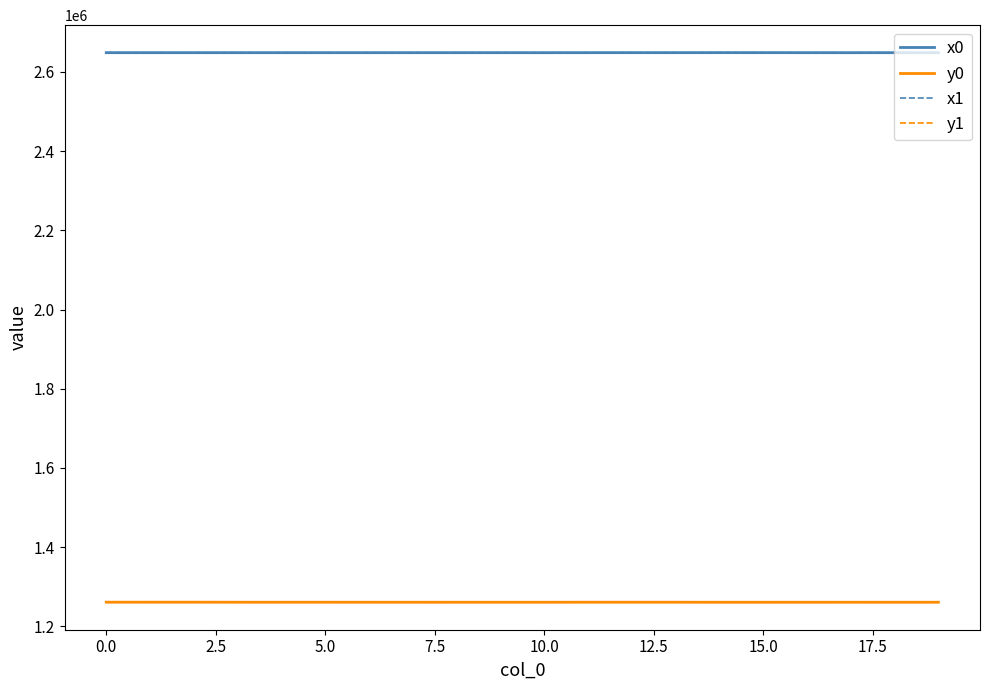

True or false: y1 and x1 cross at least once.

False